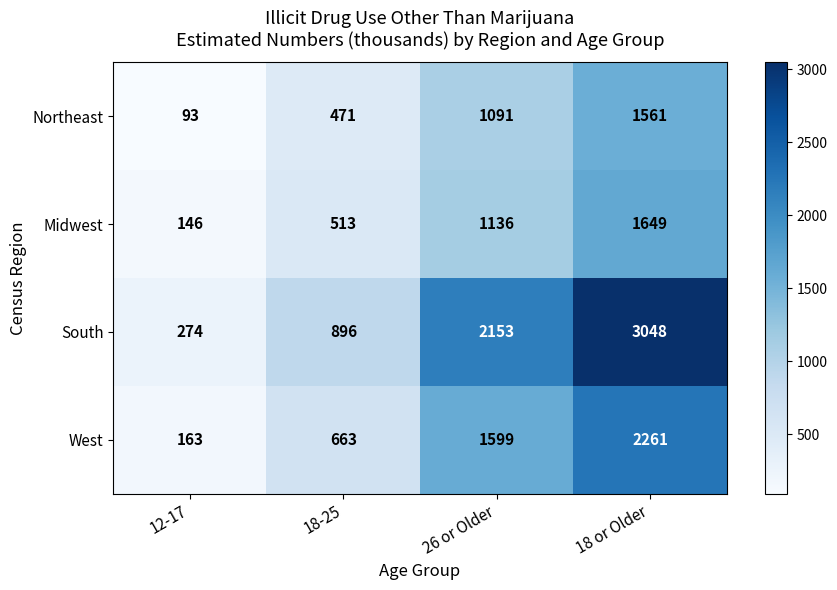

How many data points does each series have?

4